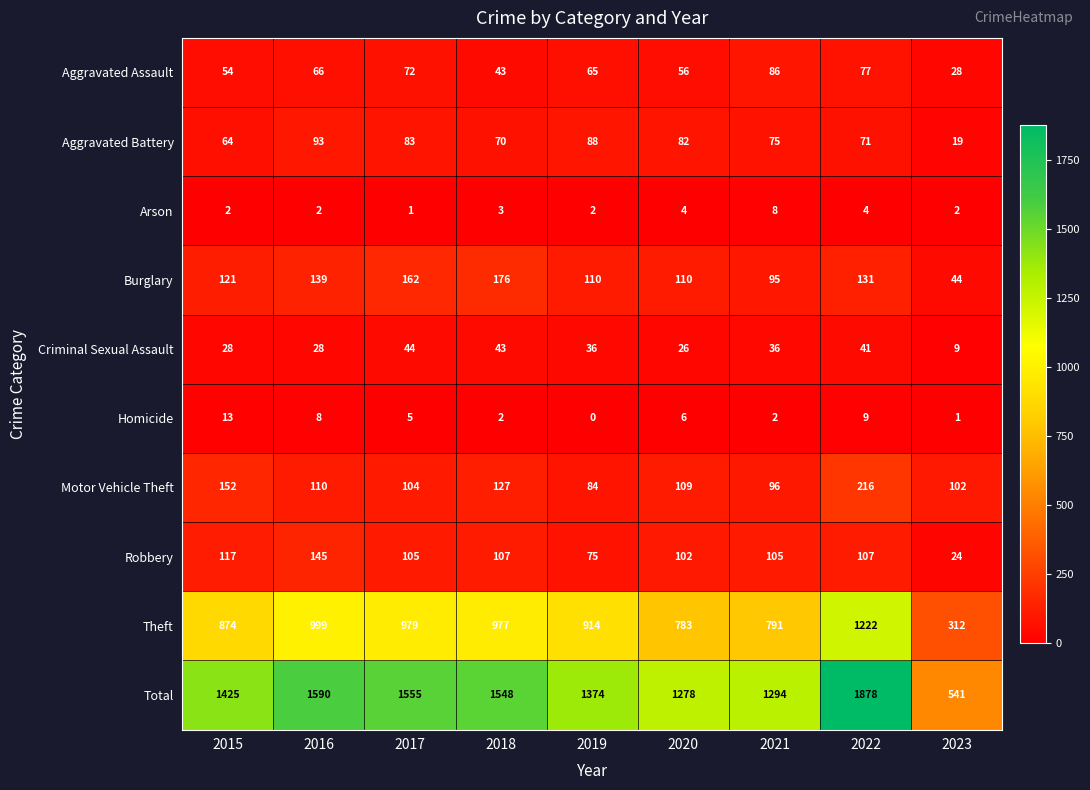

Where is Motor Vehicle Theft nearest to the value 150?

2015